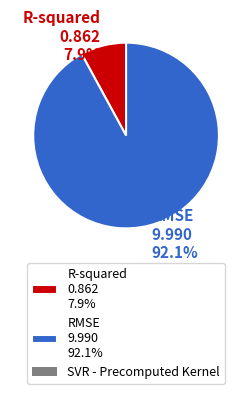

Which has a higher value, R-squared or RMSE?

RMSE